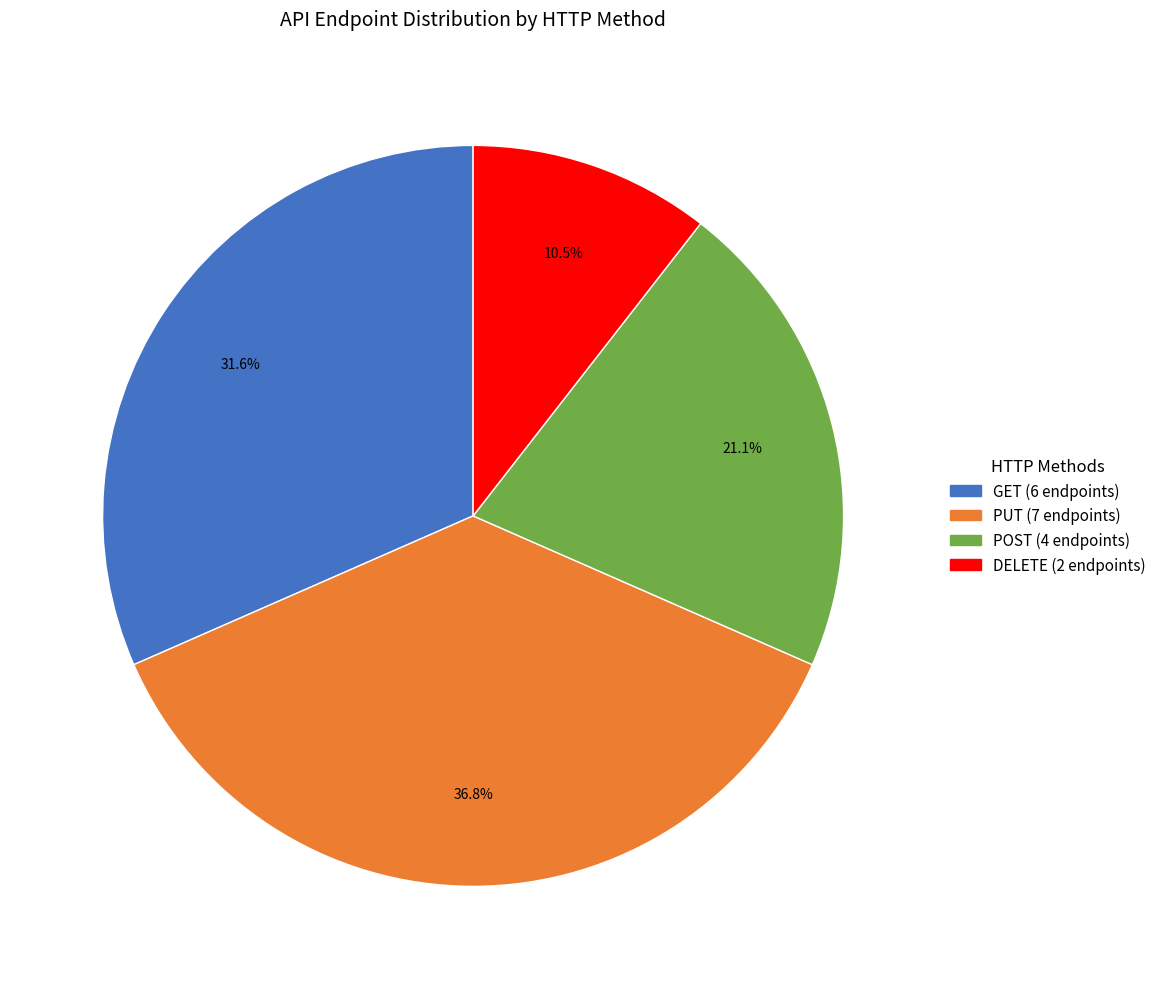

Is there a majority slice in this chart?

No